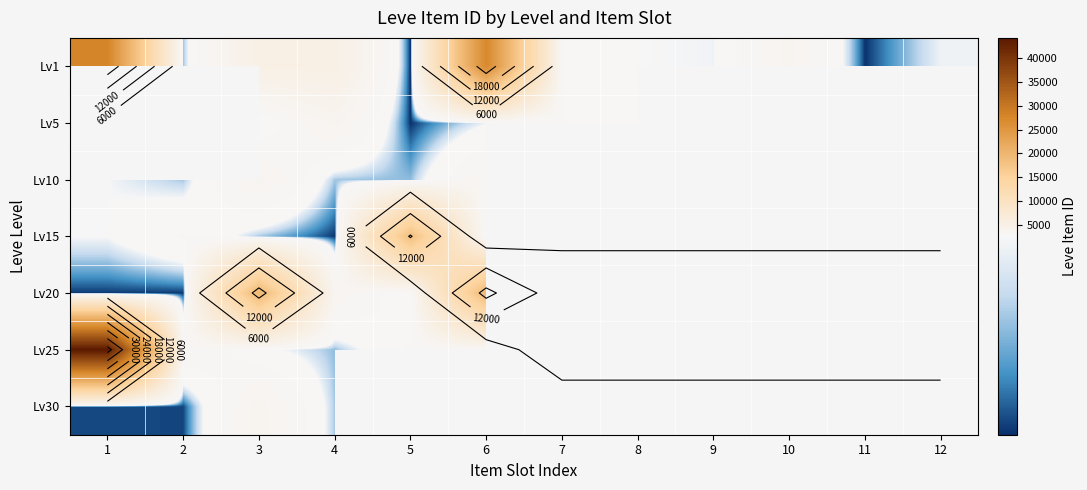

At how many categories does at least one series exceed 32277?

1